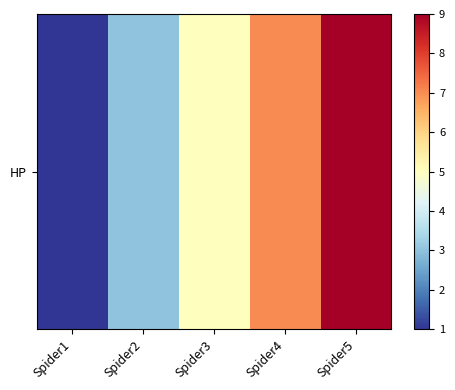

What is the change in value from Spider1 to Spider5?

+8